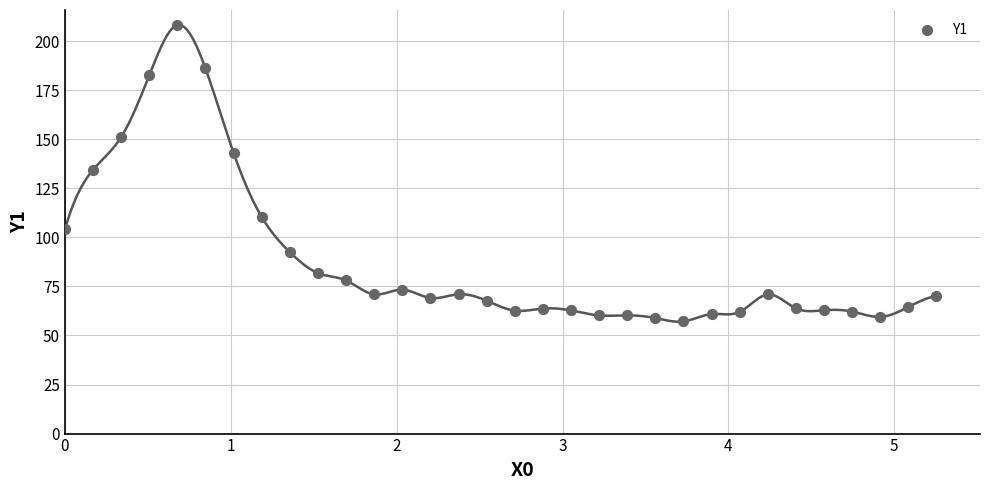

What Y value in the scatter plot is closest to 132?

134.4